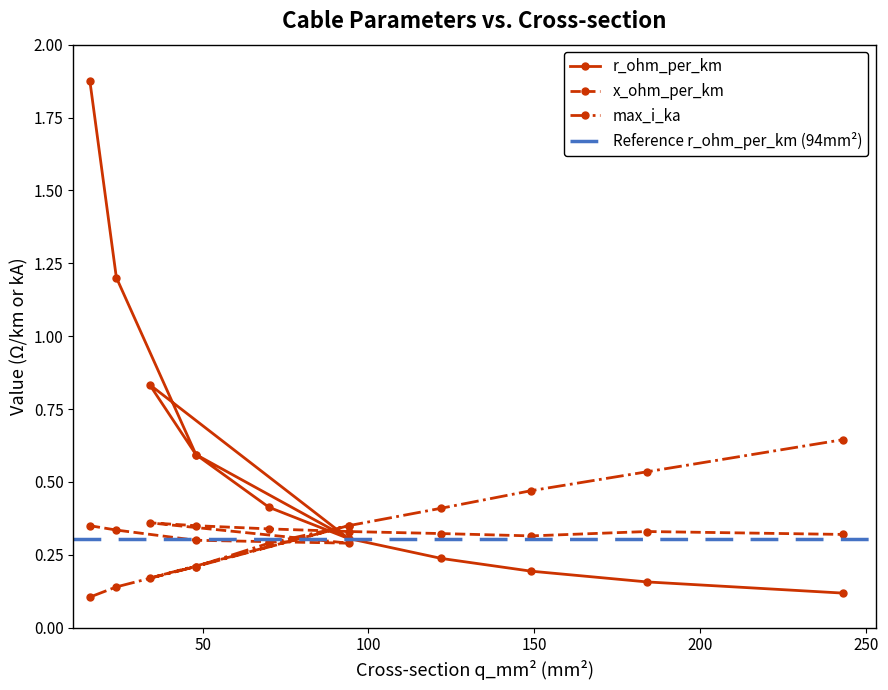

Reading right to left, list all the values displayed in this chart.

r_ohm_per_km: 0.1	0.2	0.2	0.2	0.3	0.4	0.6	0.8	0.3	0.6	1.2	1.9
x_ohm_per_km: 0.3	0.3	0.3	0.3	0.3	0.3	0.3	0.4	0.3	0.3	0.3	0.3
max_i_ka: 0.6	0.5	0.5	0.4	0.3	0.3	0.2	0.2	0.3	0.2	0.1	0.1